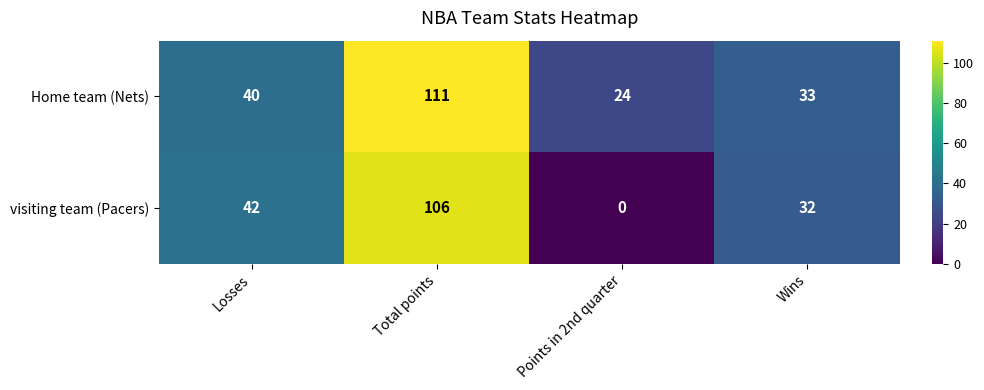

Which series has the largest total across all categories?

Home team (Nets)